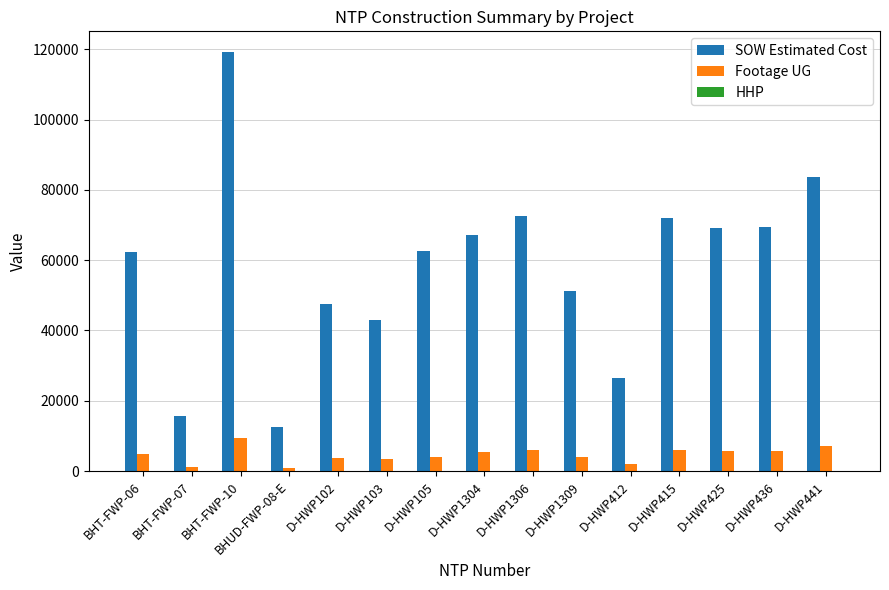

Which label corresponds to the largest value in the chart?

BHT-FWP-10